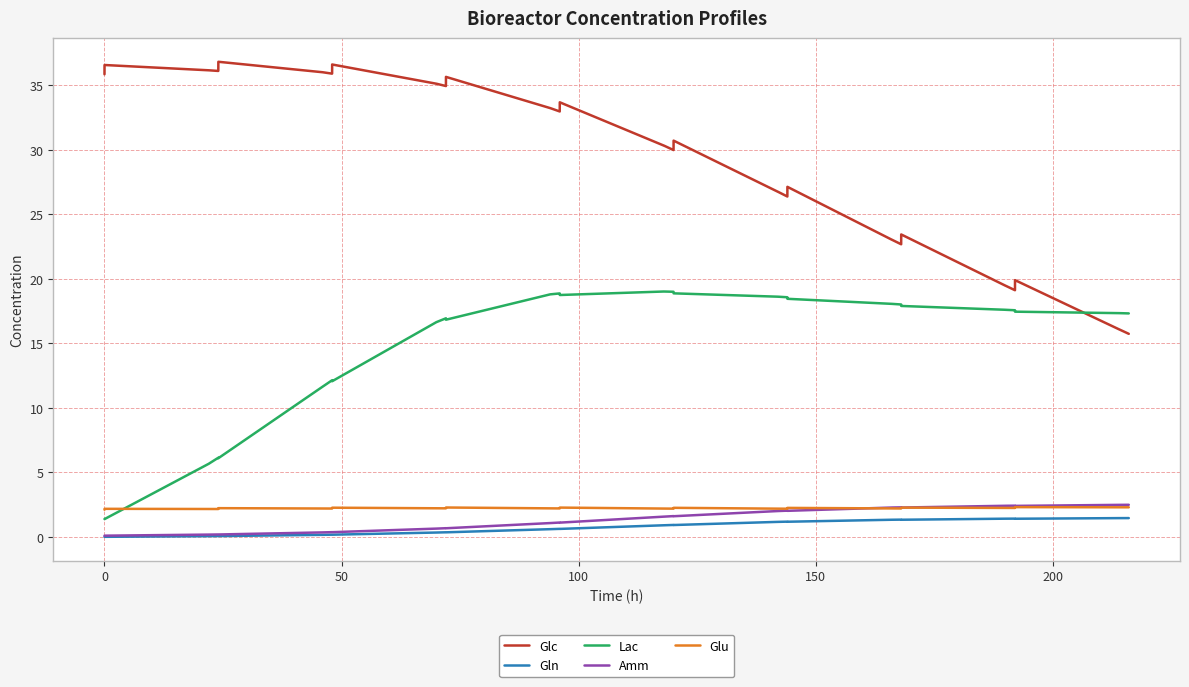

Which series has the largest total across all categories?

Glc